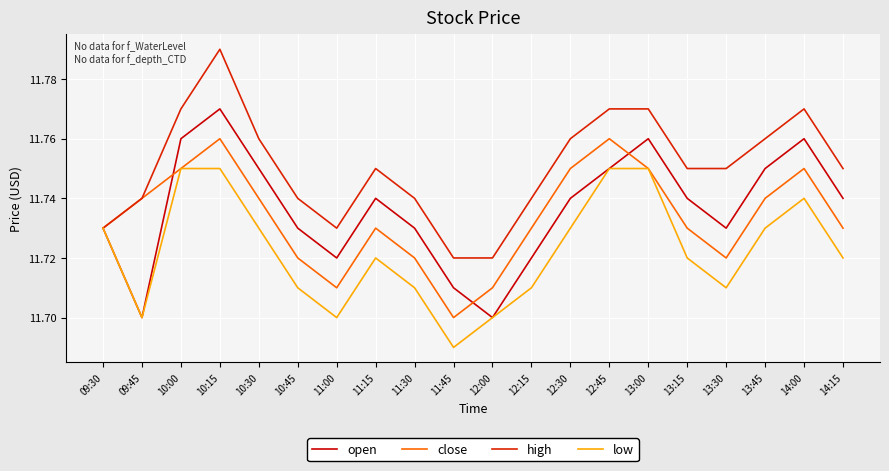

The high series shows 20.3 at 09:45. True or false?

False